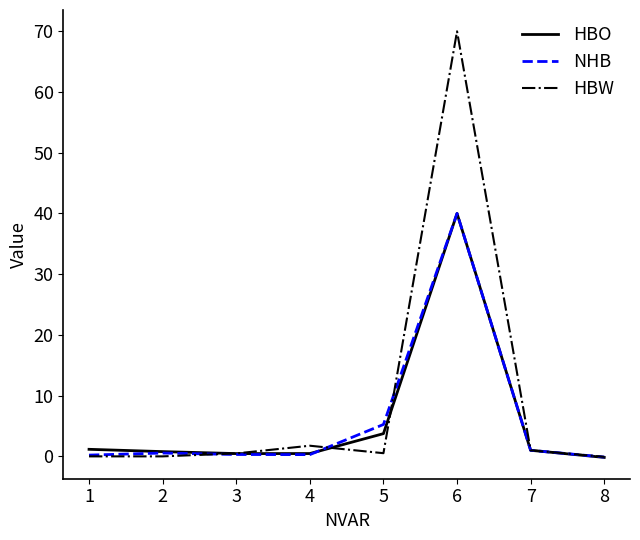

At which category is the sum across all series the highest?

6